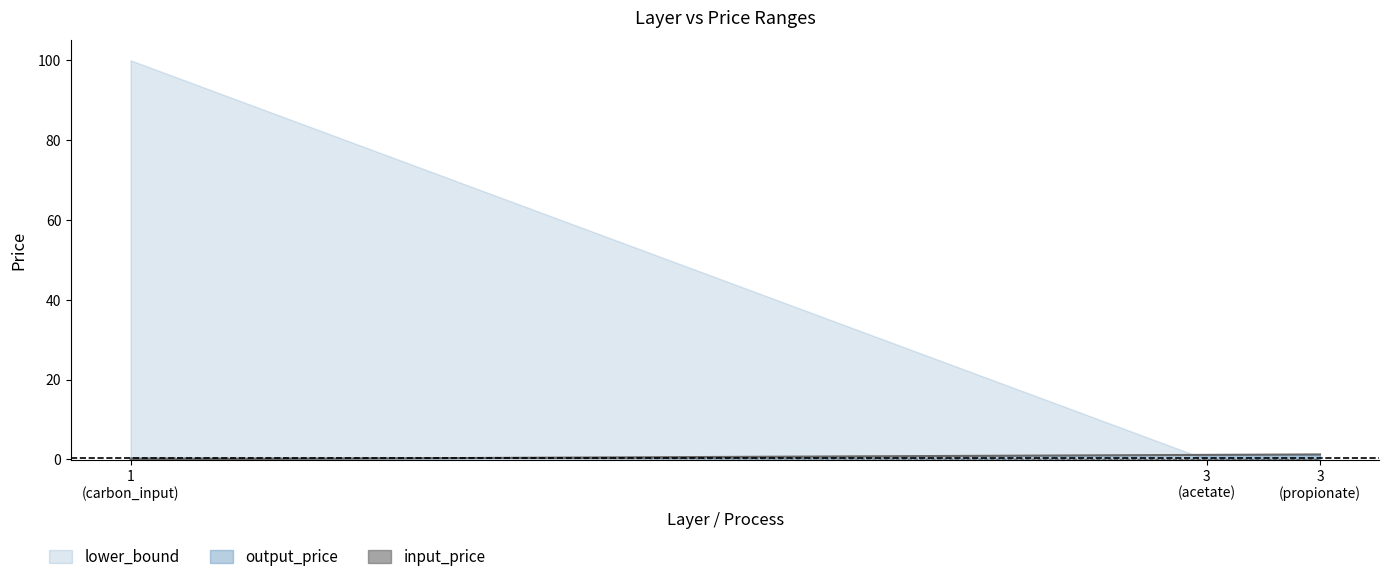

The output_price_line series shows 0.0 at 1
(carbon_input). True or false?

True